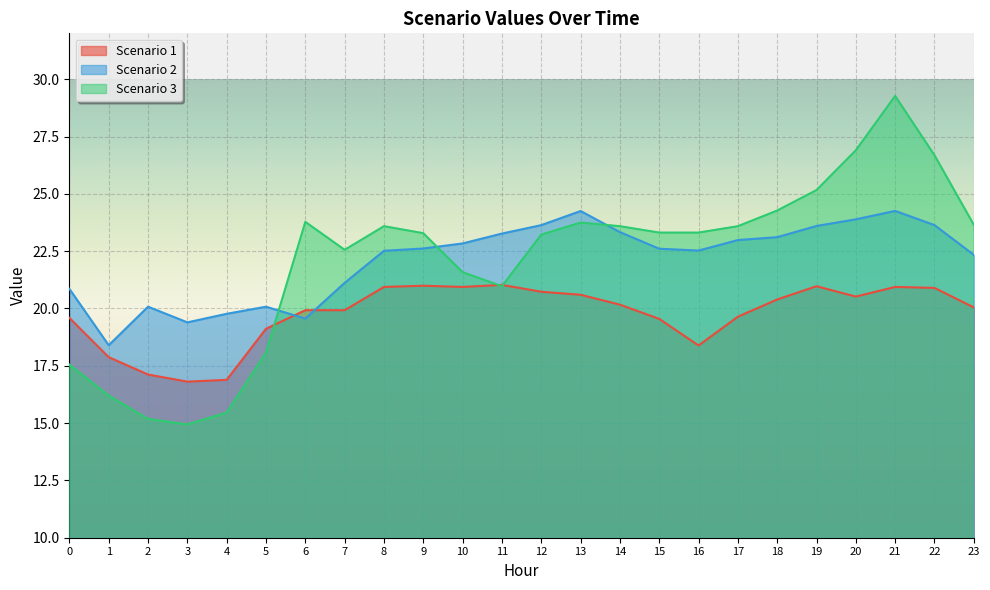

How many series are shown in this chart?

3